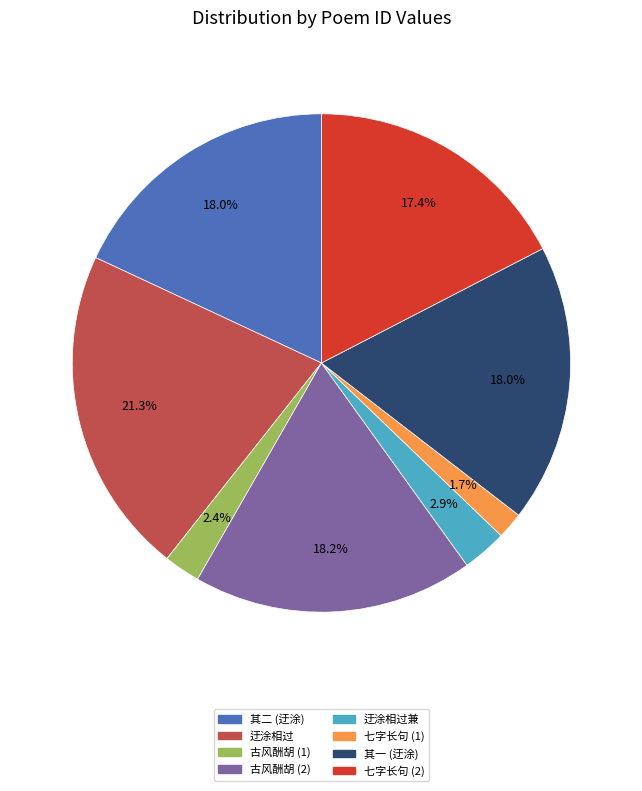

Which category has the smallest portion of the pie?

七字长句 (1)